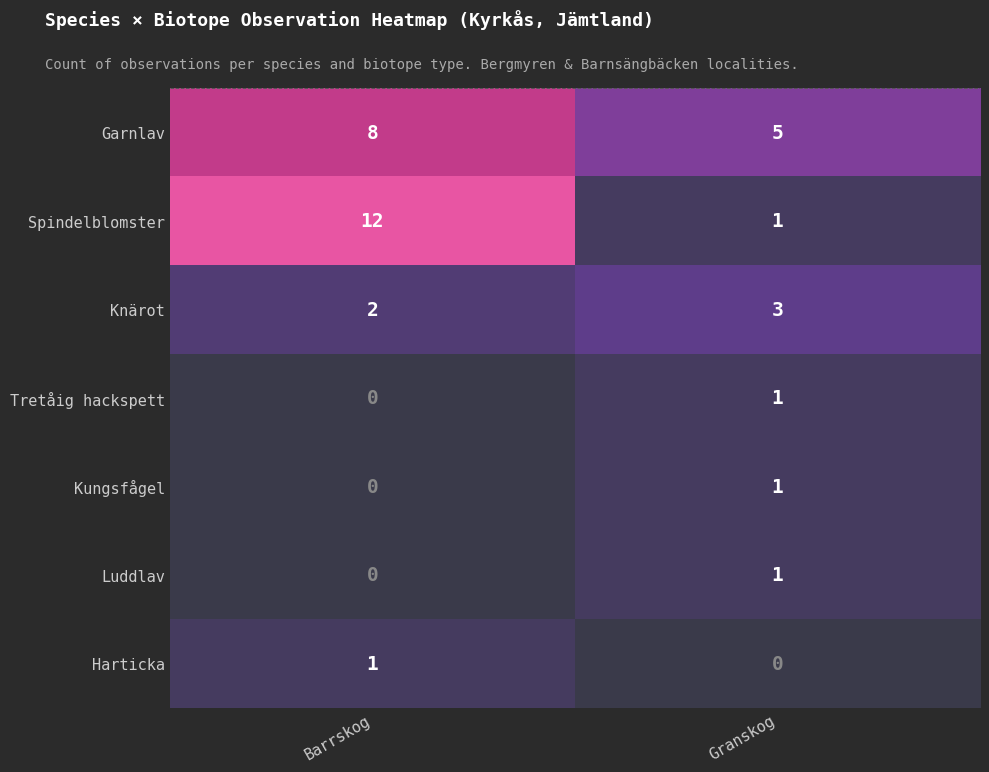

Which category has the lowest value in the Kungsfågel series?

Barrskog